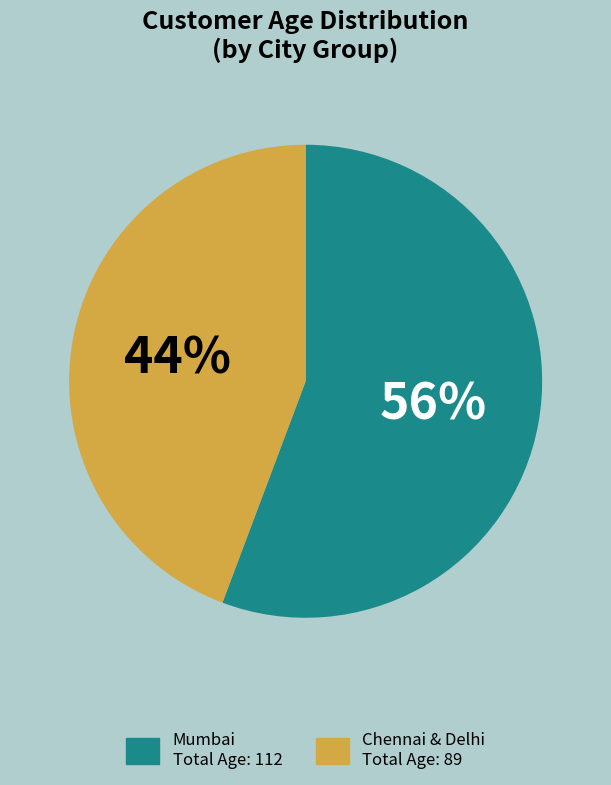

Is there any slice that represents more than half of the pie?

Yes